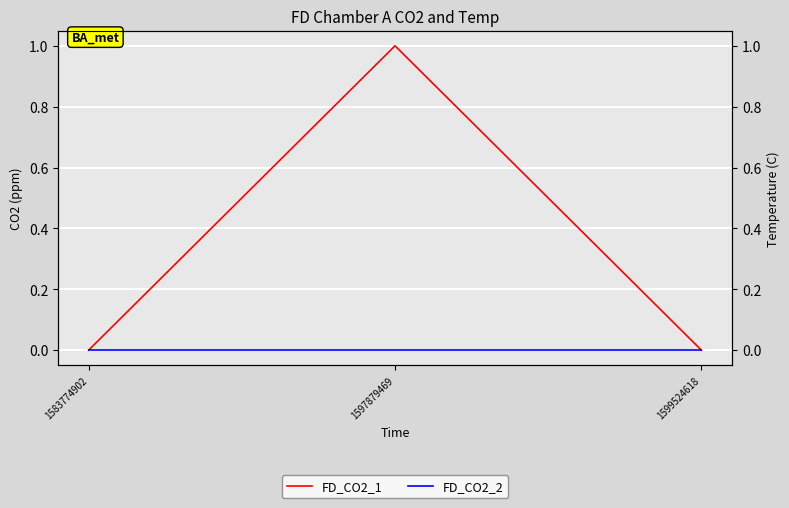

What is the difference between the FD_CO2_1 values at 1597879469 and 1583774902?

1